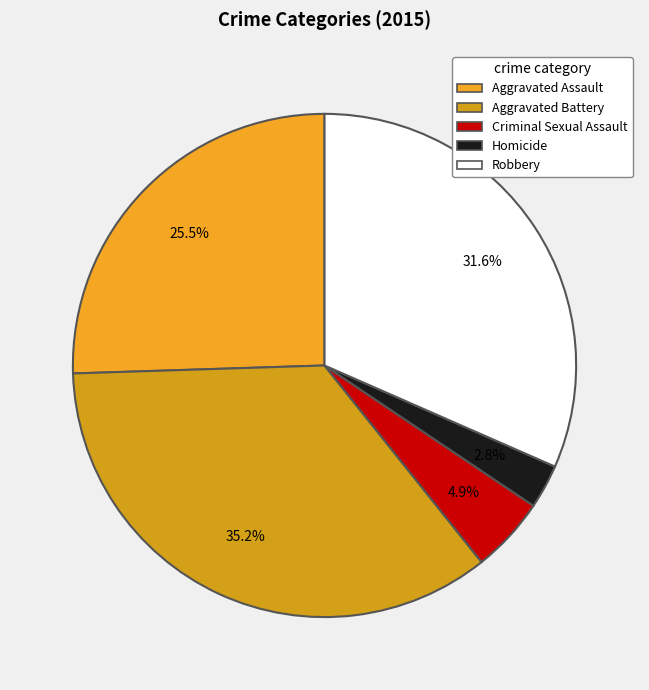

To the nearest percent, what percentage of the pie is Criminal Sexual Assault?

5%